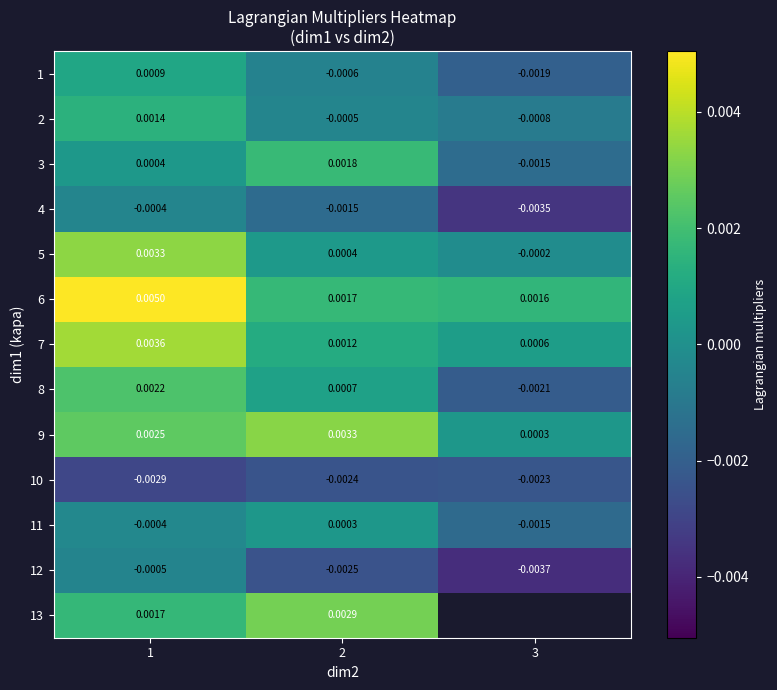

Is the value of 5 at 3 greater than the value of 6 at 2?

No